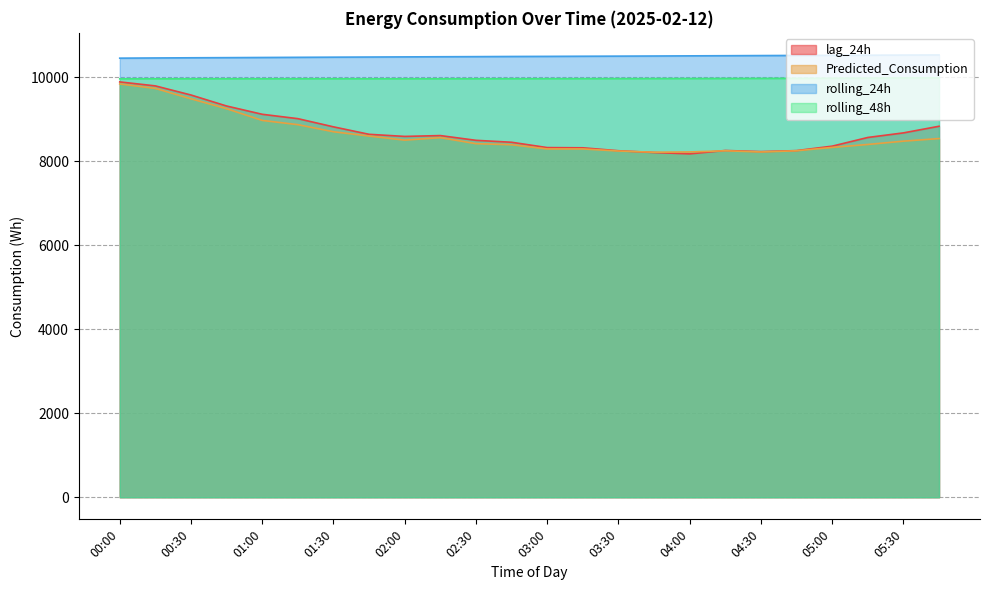

Is it true that Predicted_Consumption equals 8221.8 at 04:00?

True